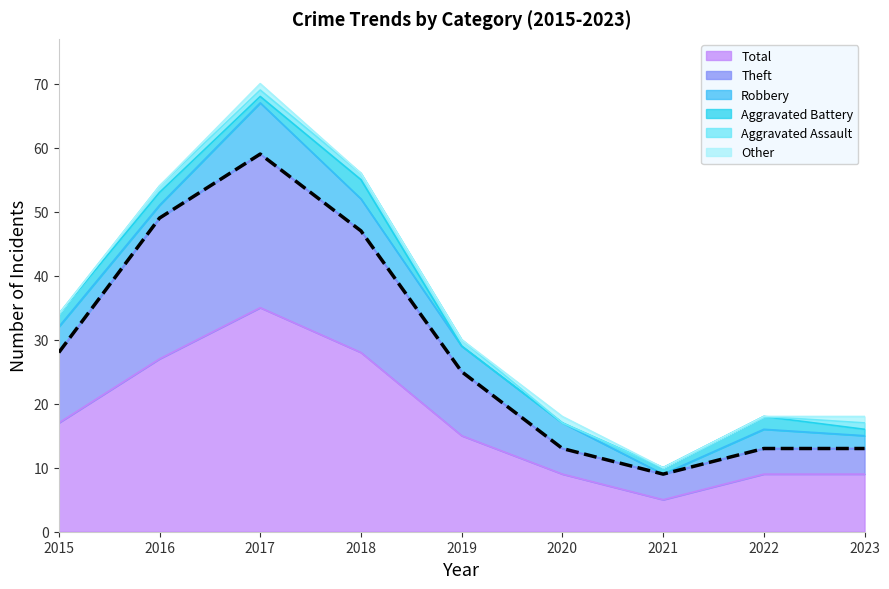

At how many categories does at least one series exceed 0?

9